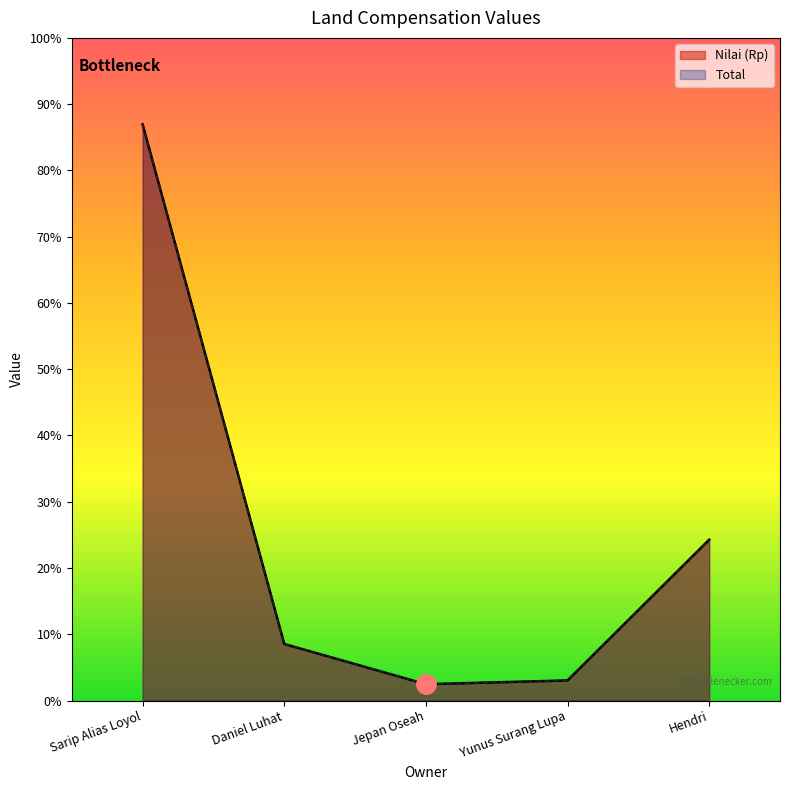

Reading left to right, what are all the values shown in this chart?

Nilai (Rp): Sarip Alias Loyol=458450000	Daniel Luhat=45000000	Jepan Oseah=13000000	Yunus Surang Lupa=16000000	Hendri=128000000
Total: Sarip Alias Loyol=458450000	Daniel Luhat=45000000	Jepan Oseah=13000000	Yunus Surang Lupa=16000000	Hendri=128000000